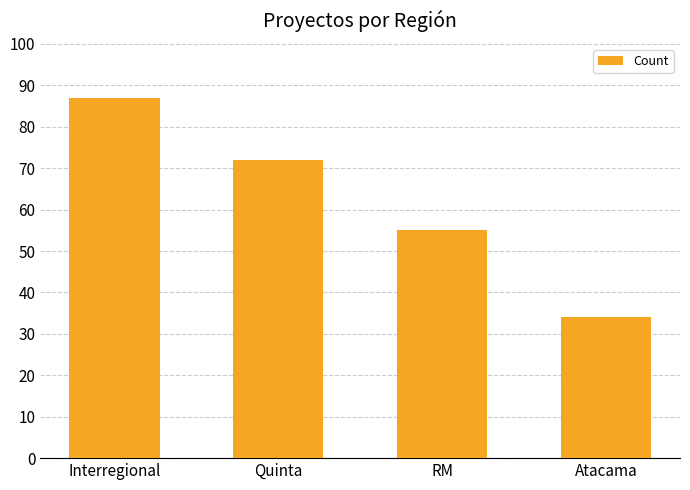

Reading left to right, extract all data points from this chart.

87	72	55	34